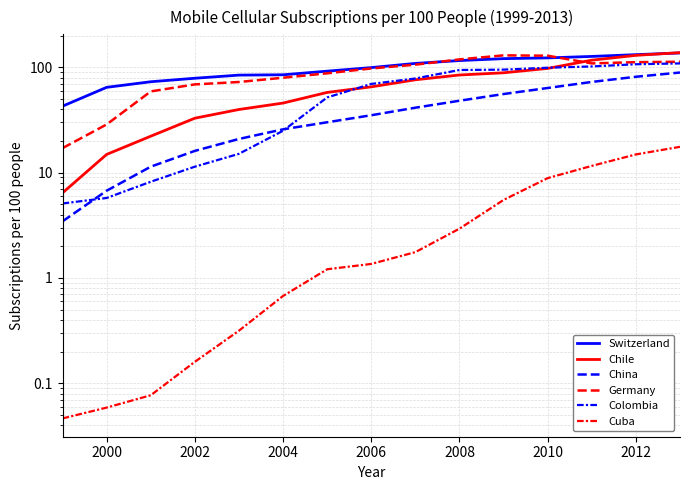

Is this an area chart (filled region under the line)?

No